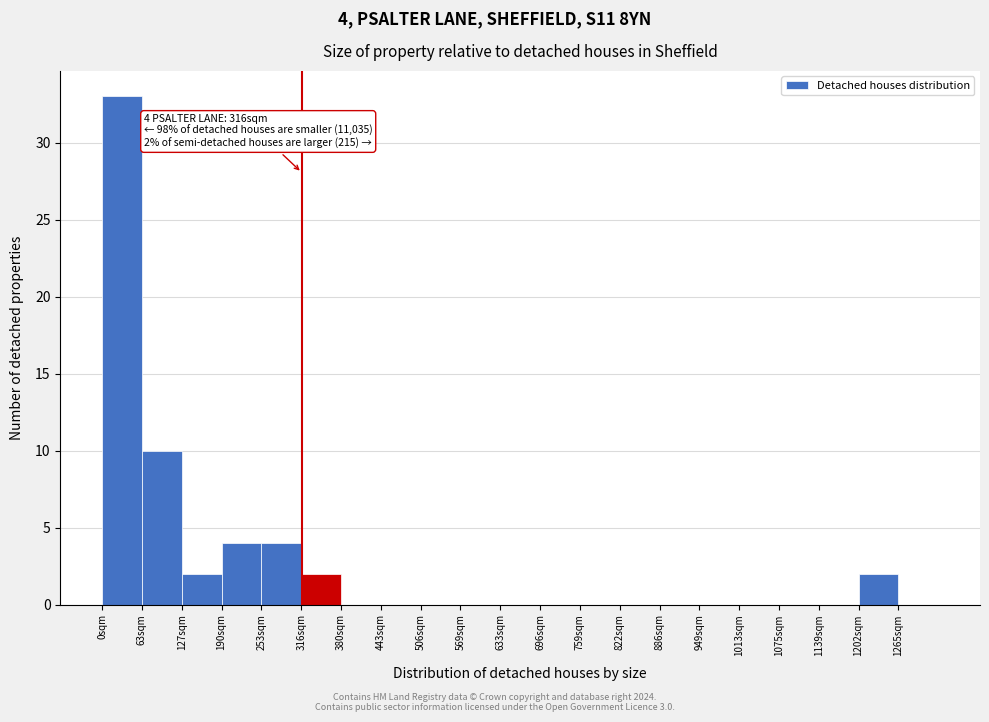

Which range on the x-axis has the tallest bar?

0 to 63